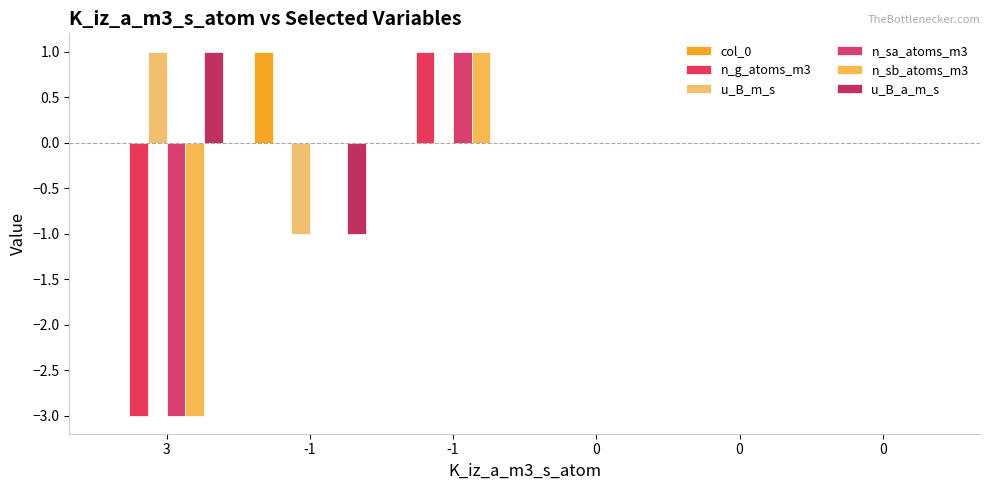

Reading right to left, list all the values displayed in this chart.

col_0: 0=0	0=0	0=0	-1=0	-1=1	3=0
n_g_atoms_m3: 0=0	0=0	0=0	-1=1	-1=0	3=-3
u_B_m_s: 0=0	0=0	0=0	-1=0	-1=-1	3=1
n_sa_atoms_m3: 0=0	0=0	0=0	-1=1	-1=0	3=-3
n_sb_atoms_m3: 0=0	0=0	0=0	-1=1	-1=0	3=-3
u_B_a_m_s: 0=0	0=0	0=0	-1=0	-1=-1	3=1